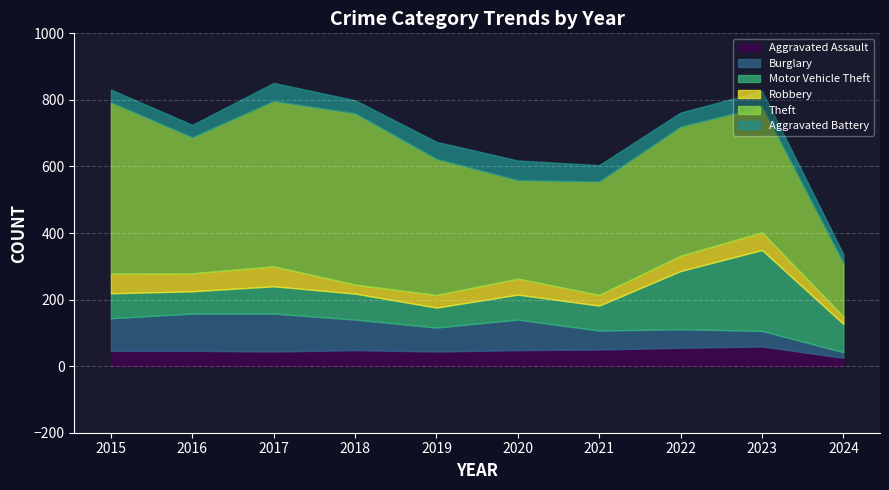

At which category is the sum across all series the highest?

2017